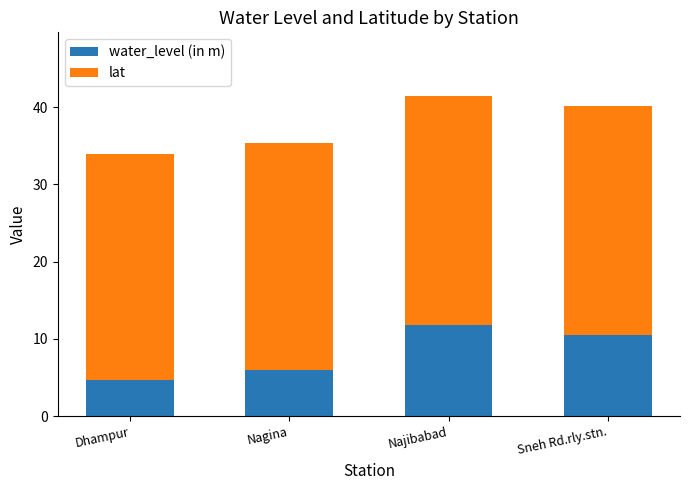

How many bars are there in total?

4